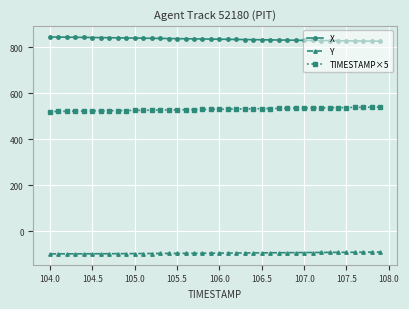

How many data points in TIMESTAMP×5 are less than 530?

20